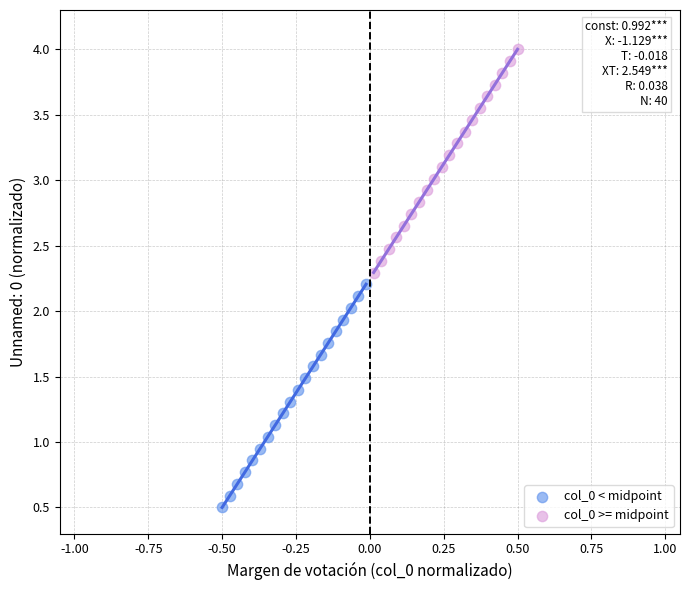

Which series reaches the minimum Y coordinate?

col_0 < midpoint